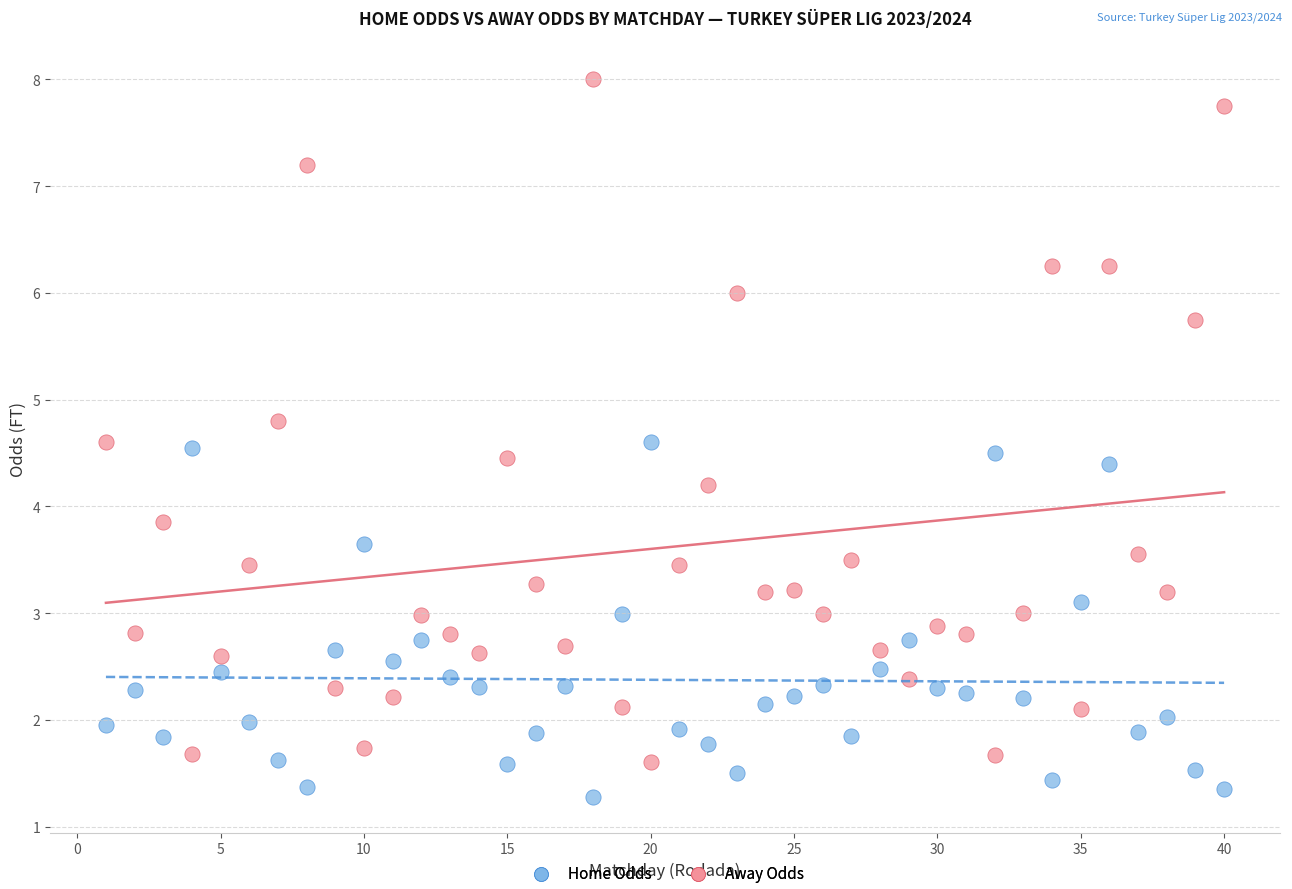

What are all the series names shown in the legend?

Home Odds, Away Odds